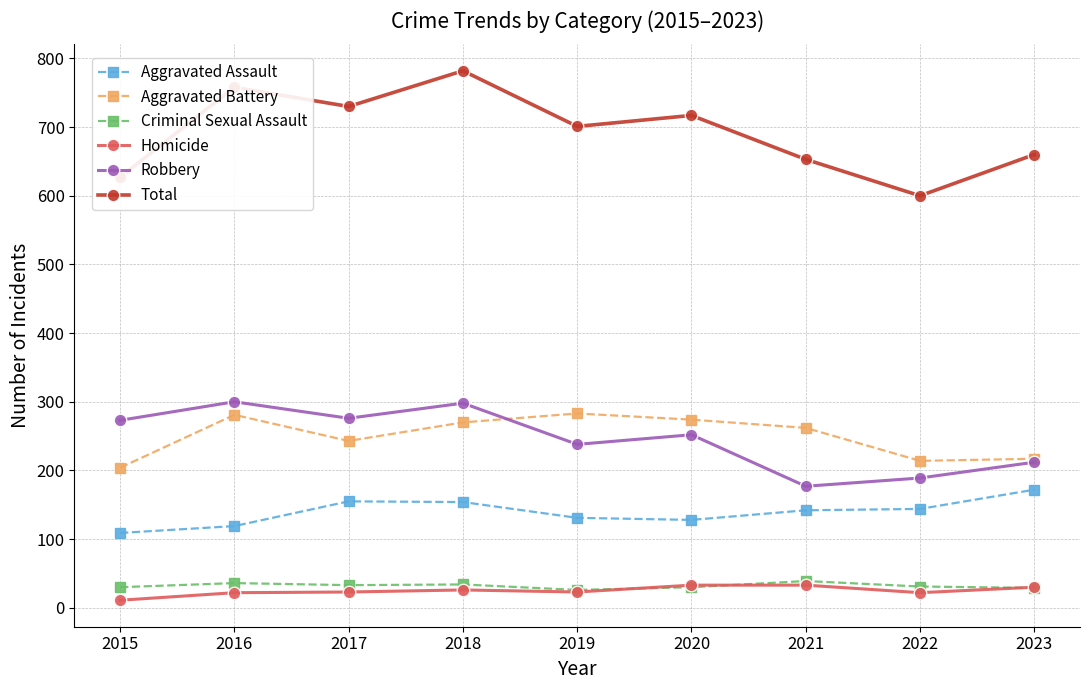

What is the difference between the highest and lowest values at 2022?

578